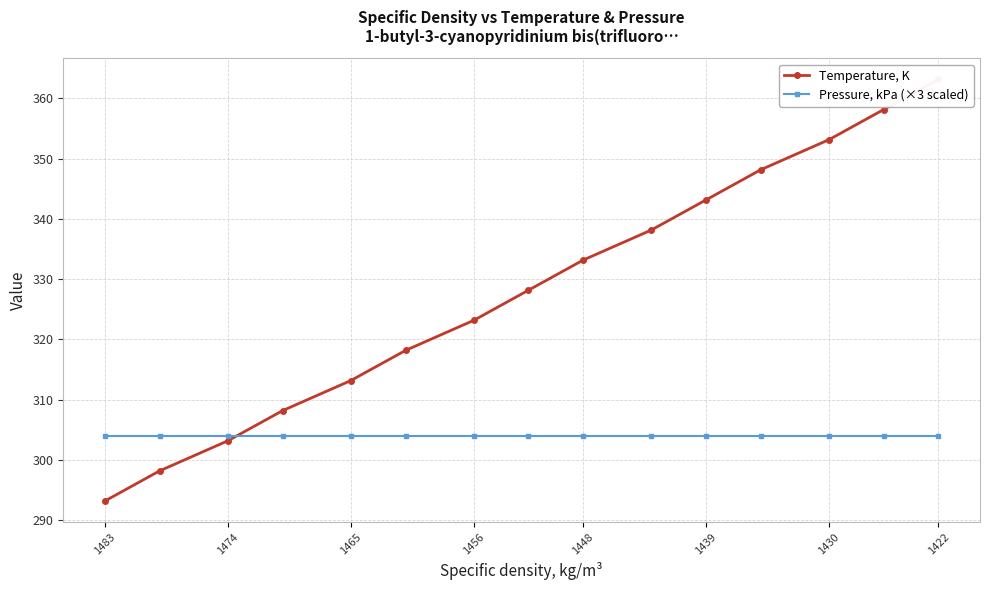

Between 1465 and 1422, which series saw the biggest shift?

Temperature, K